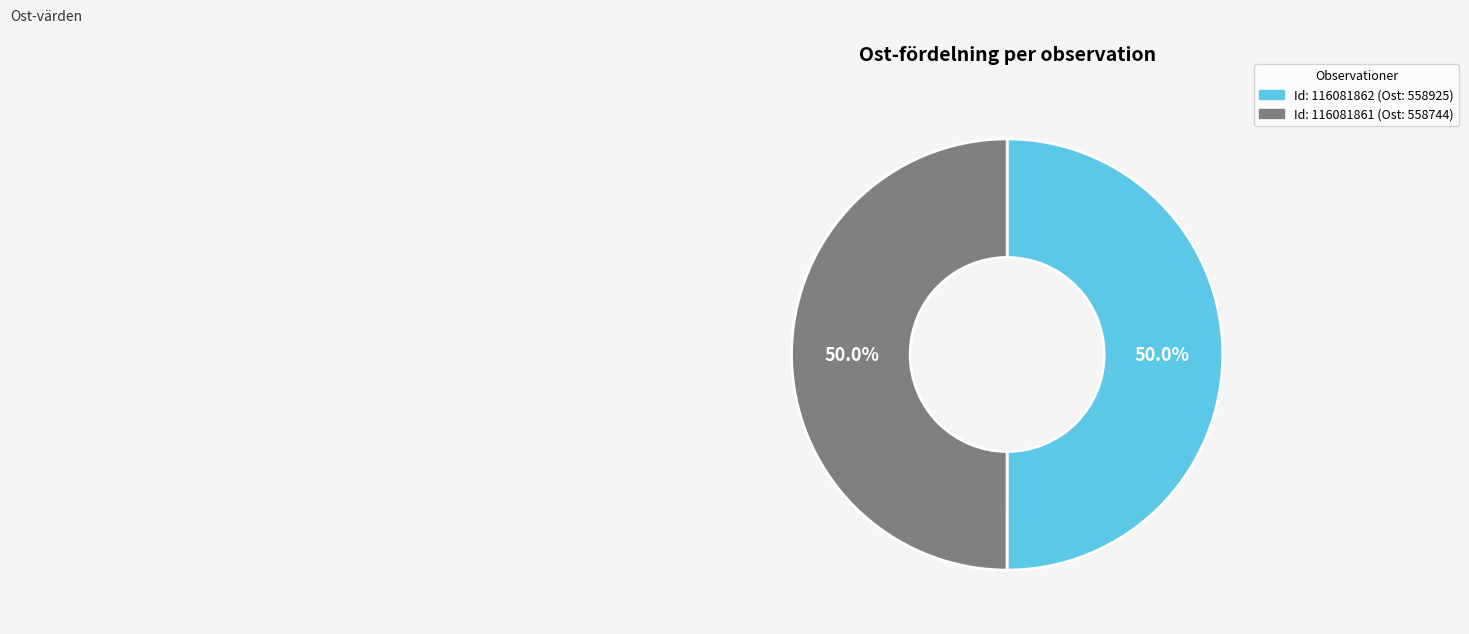

To the nearest percent, what is the average slice percentage?

50%